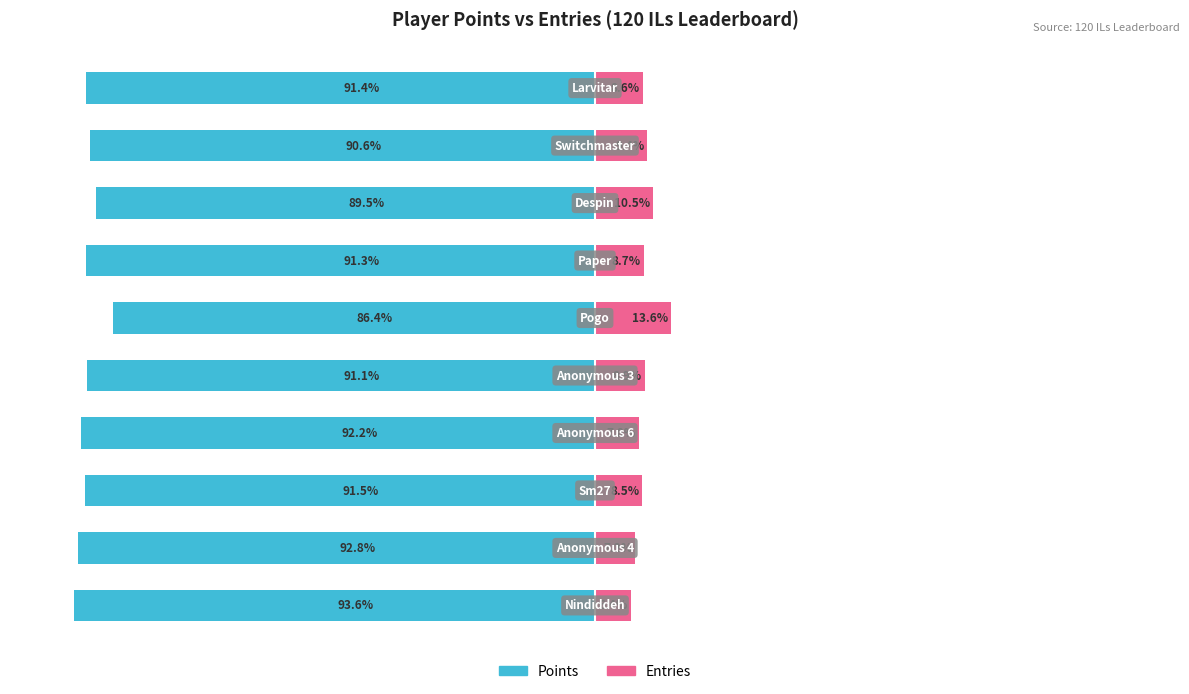

At which category is the sum across all series the highest?

5